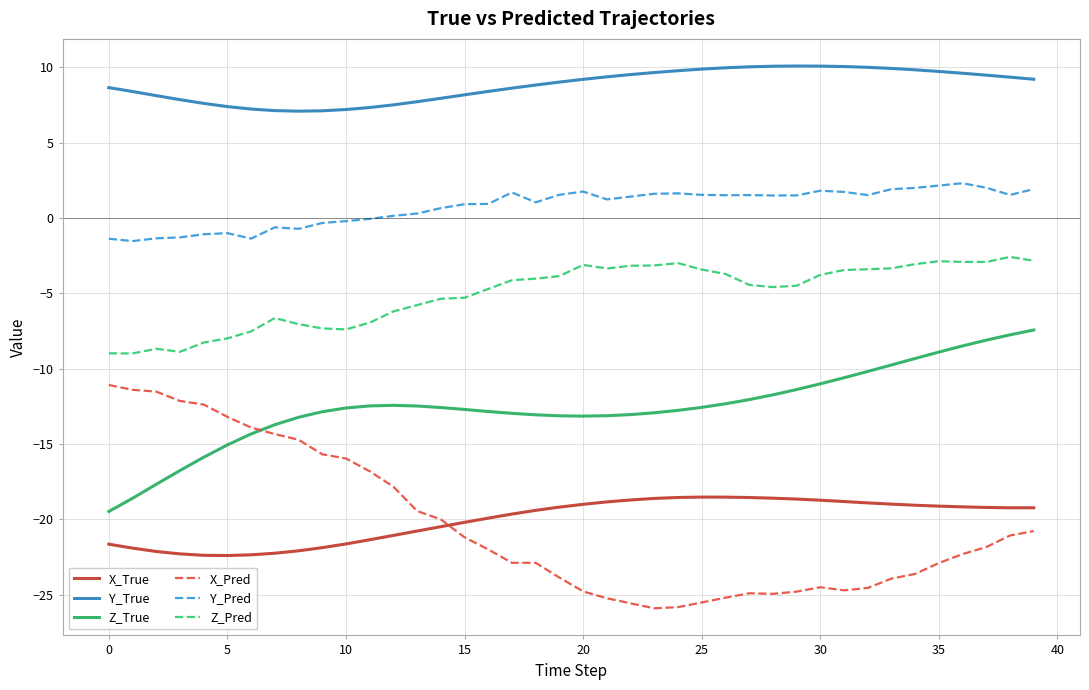

What is the maximum value shown in the chart?

10.1